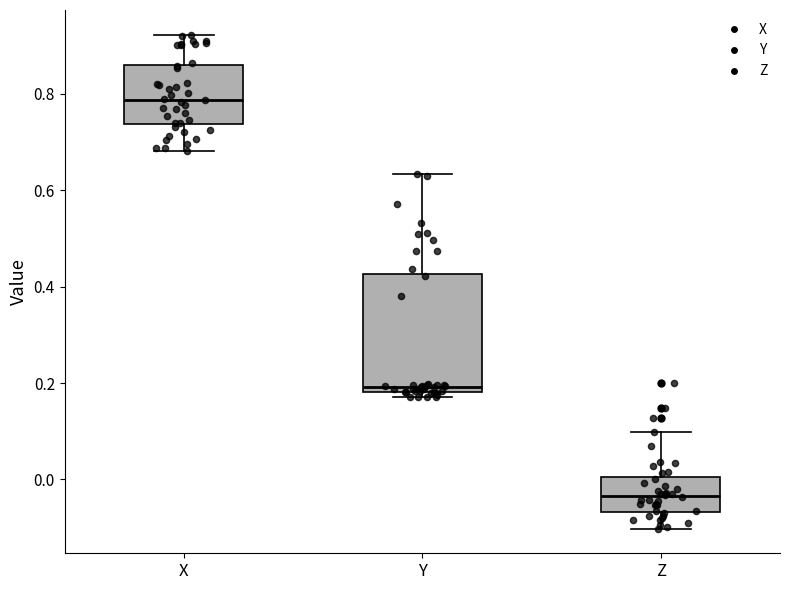

Where does the upper whisker of the box for X end on the y-axis? The values are not printed on the chart, so give them approximately, as read against the axis.

0.92